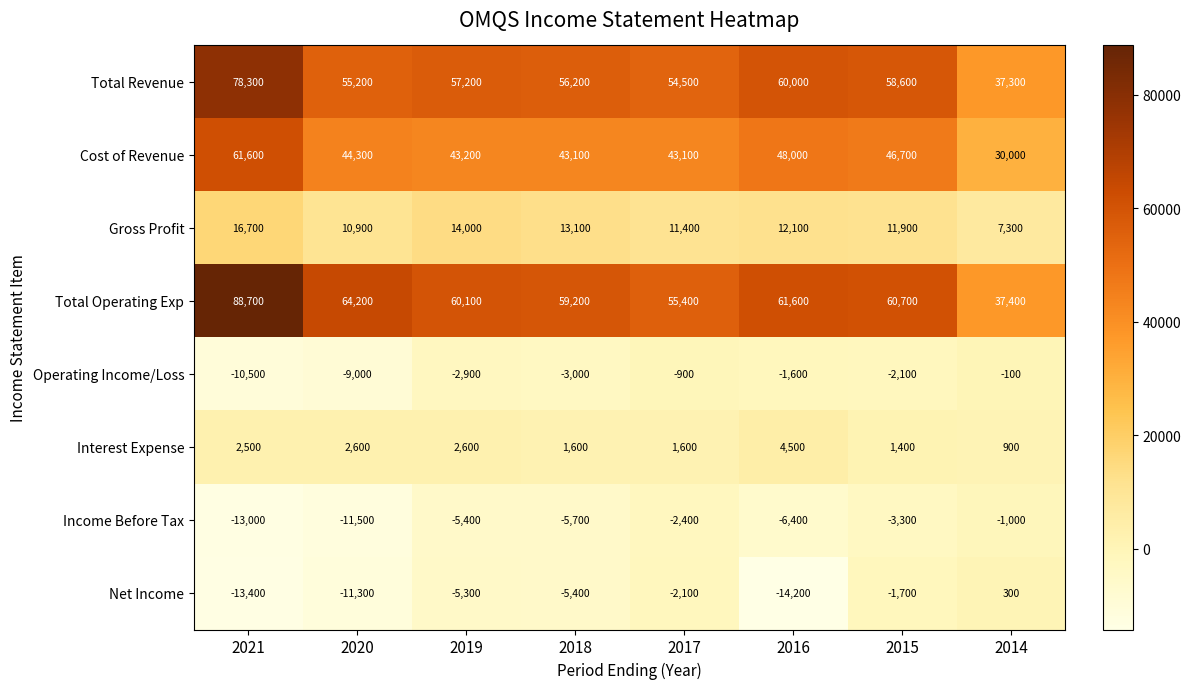

What is the difference between the highest and lowest values at 2019?

65500